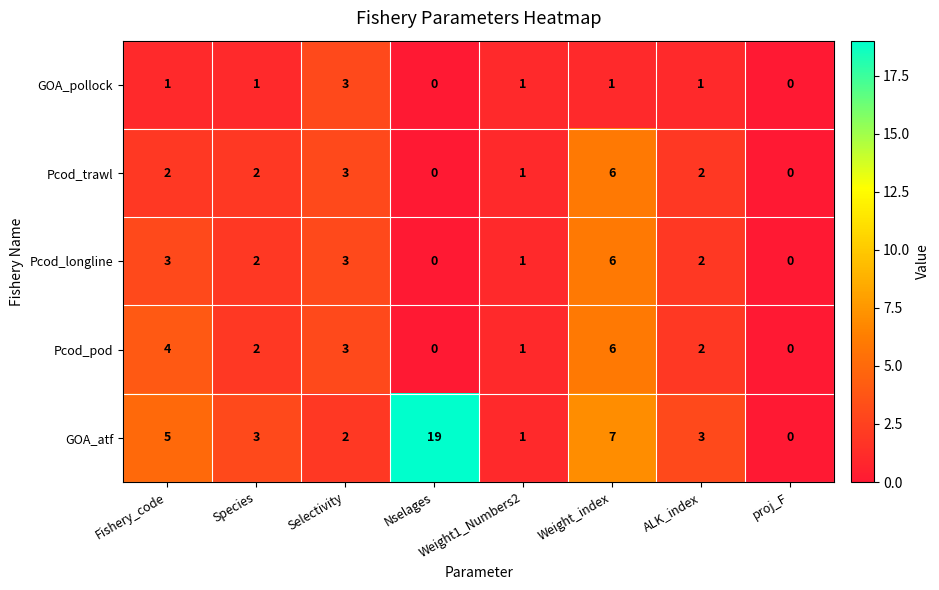

What is the difference between the maximum and minimum values in the GOA_atf series?

19